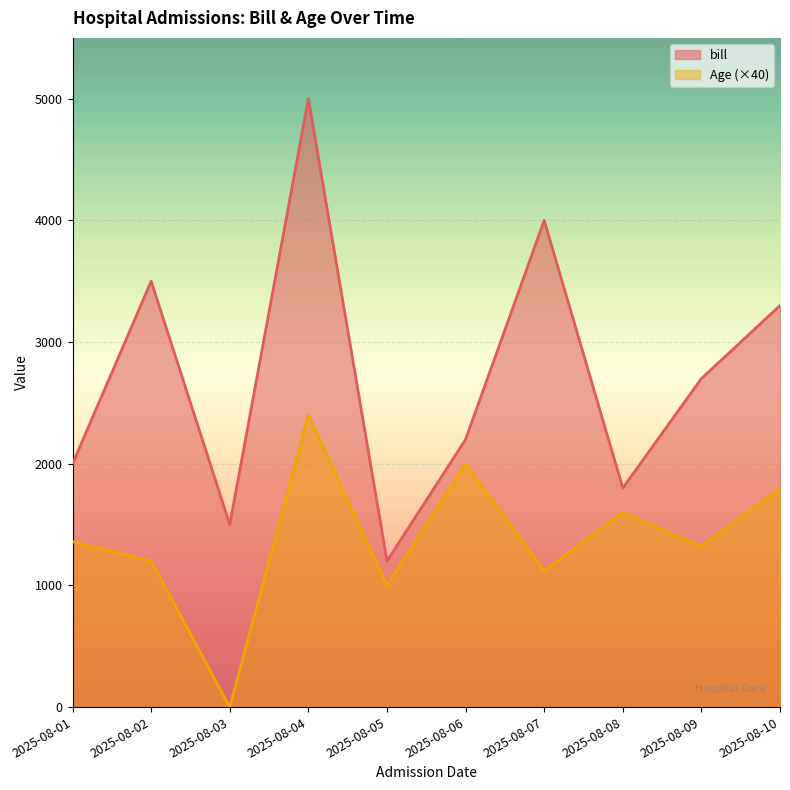

What is the minimum value for bill?

1200